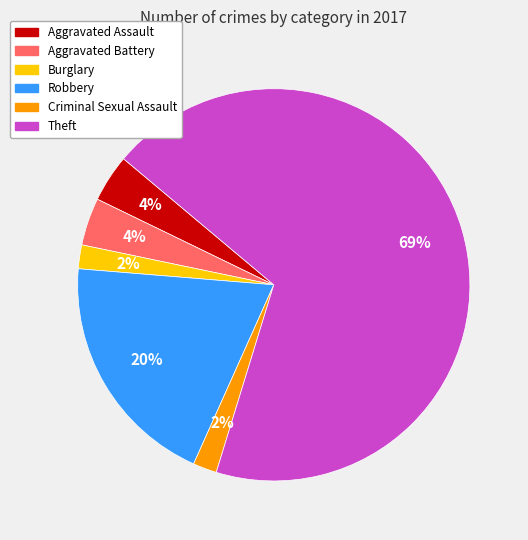

Is the sum of Aggravated Battery and Burglary greater than half?

No